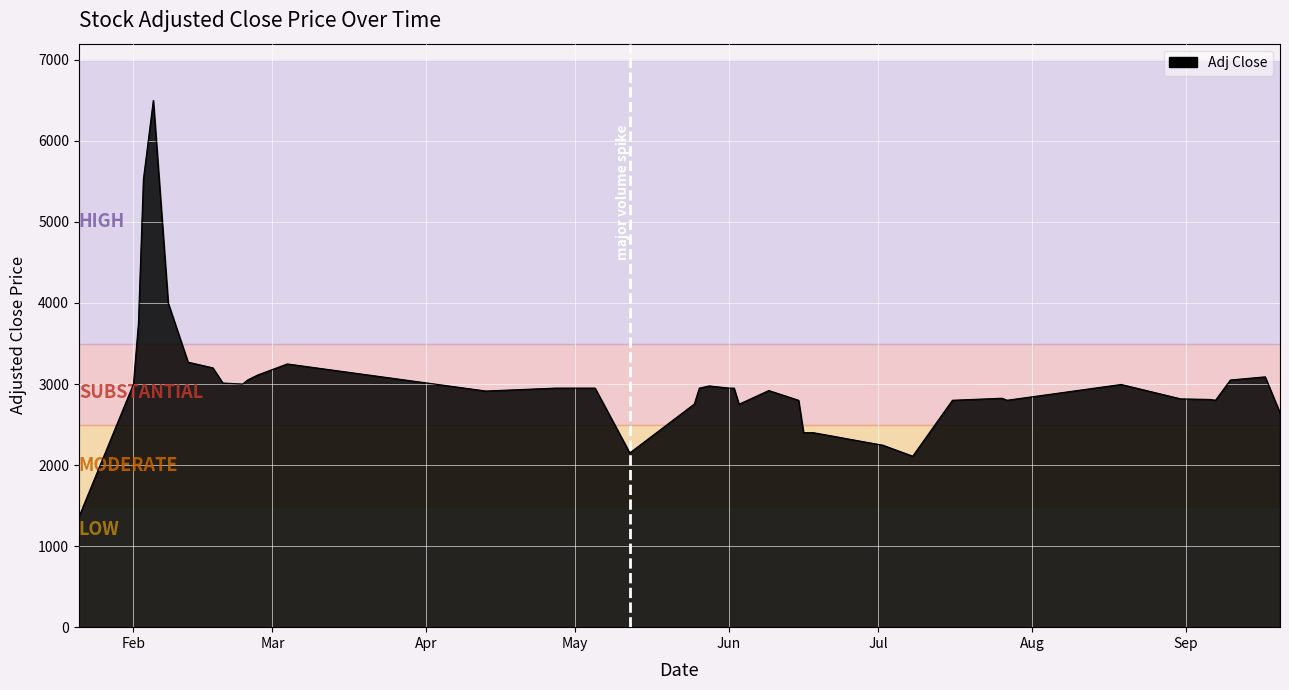

What is the difference between the maximum and minimum values?

5140